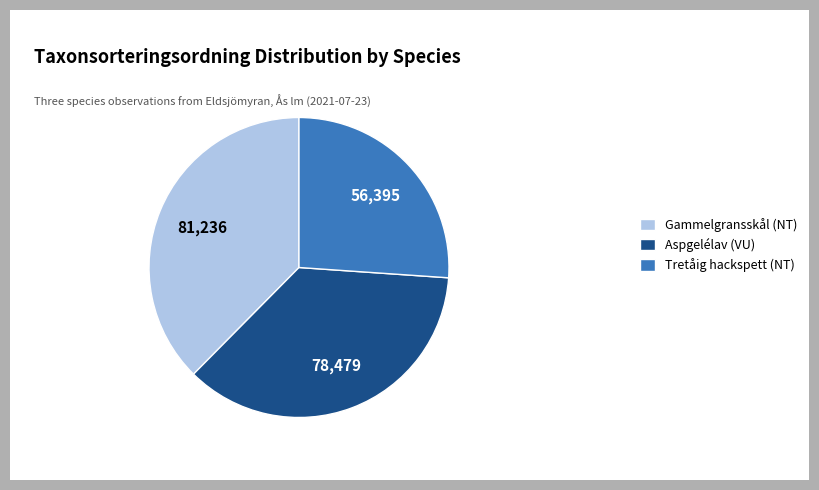

Is it true that Aspgelélav (VU) is 29% of the pie?

False